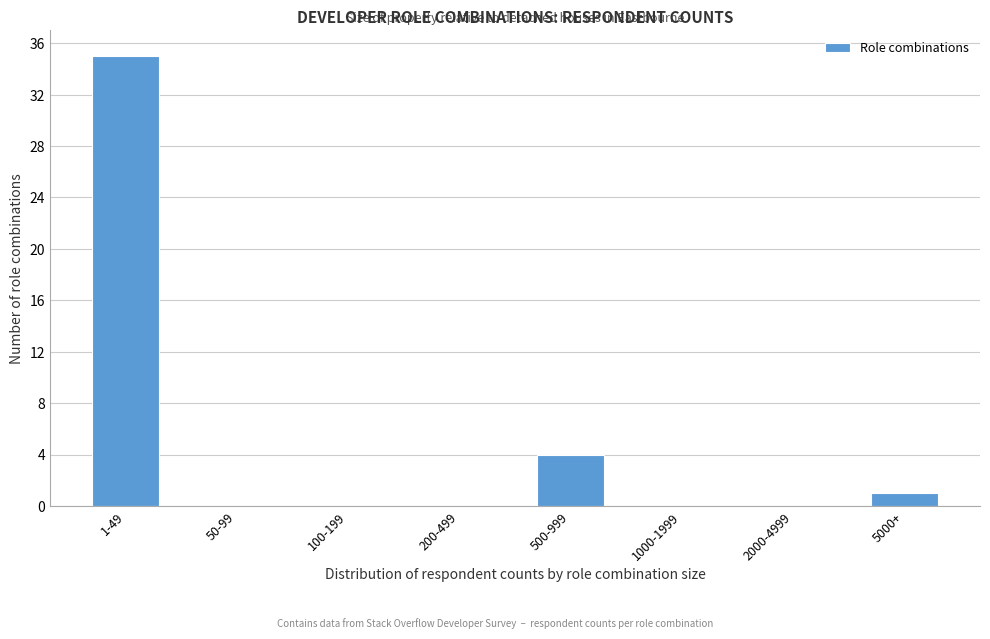

Reading left to right, list all the values displayed in this chart.

1-49=35	50-99=0	100-199=0	200-499=0	500-999=4	1000-1999=0	2000-4999=0	5000+=1